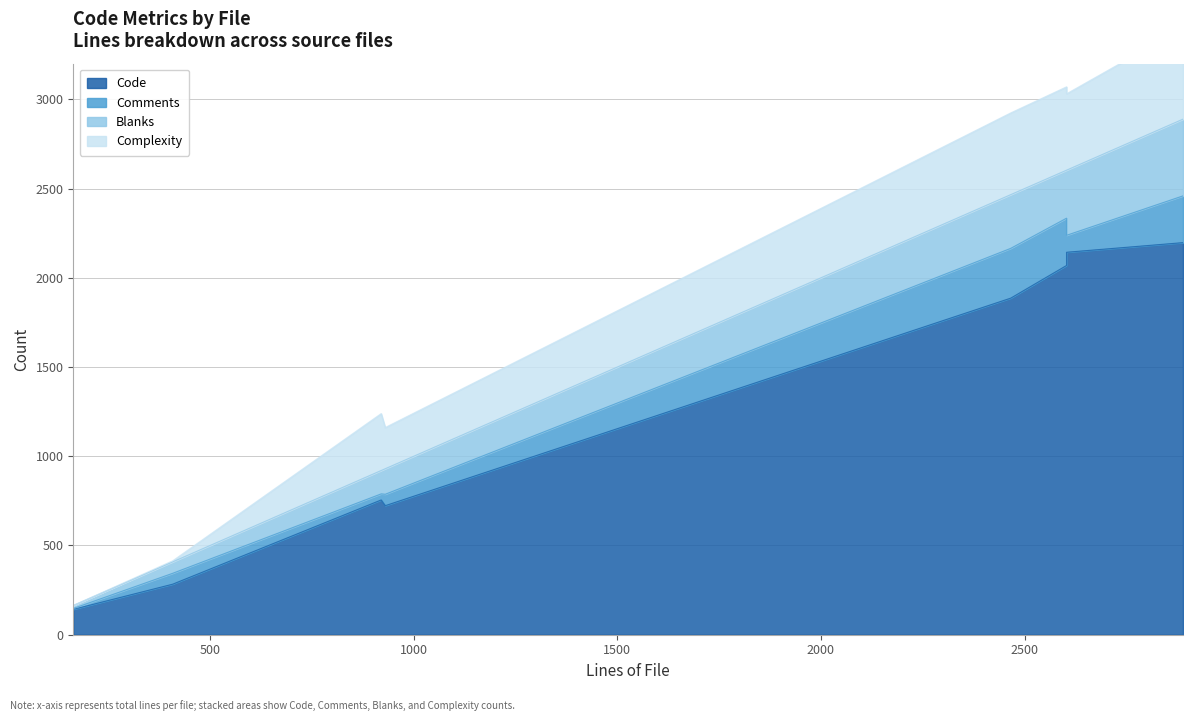

What is the average value of the Comments series?

133